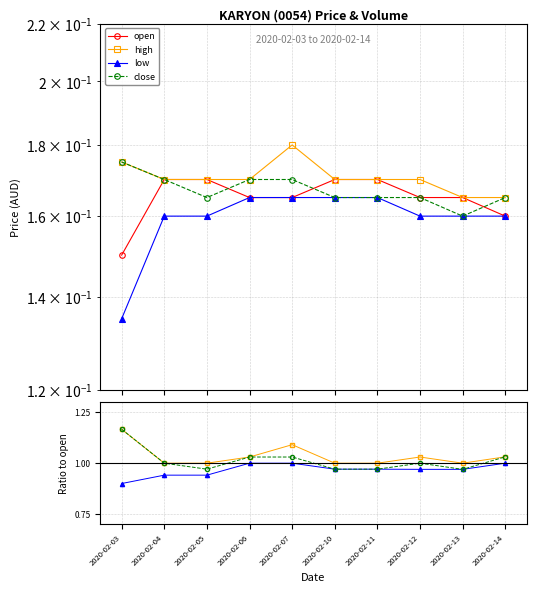

The low series shows 0.2 at 2020-02-12. True or false?

False